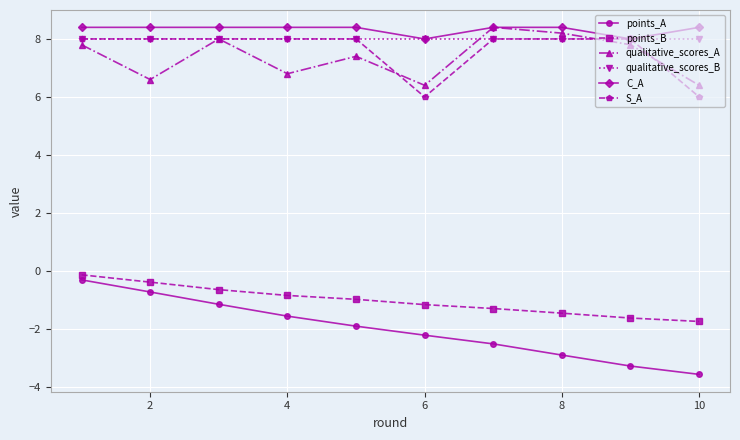

True or false: points_A and qualitative_scores_B intersect in this chart.

False